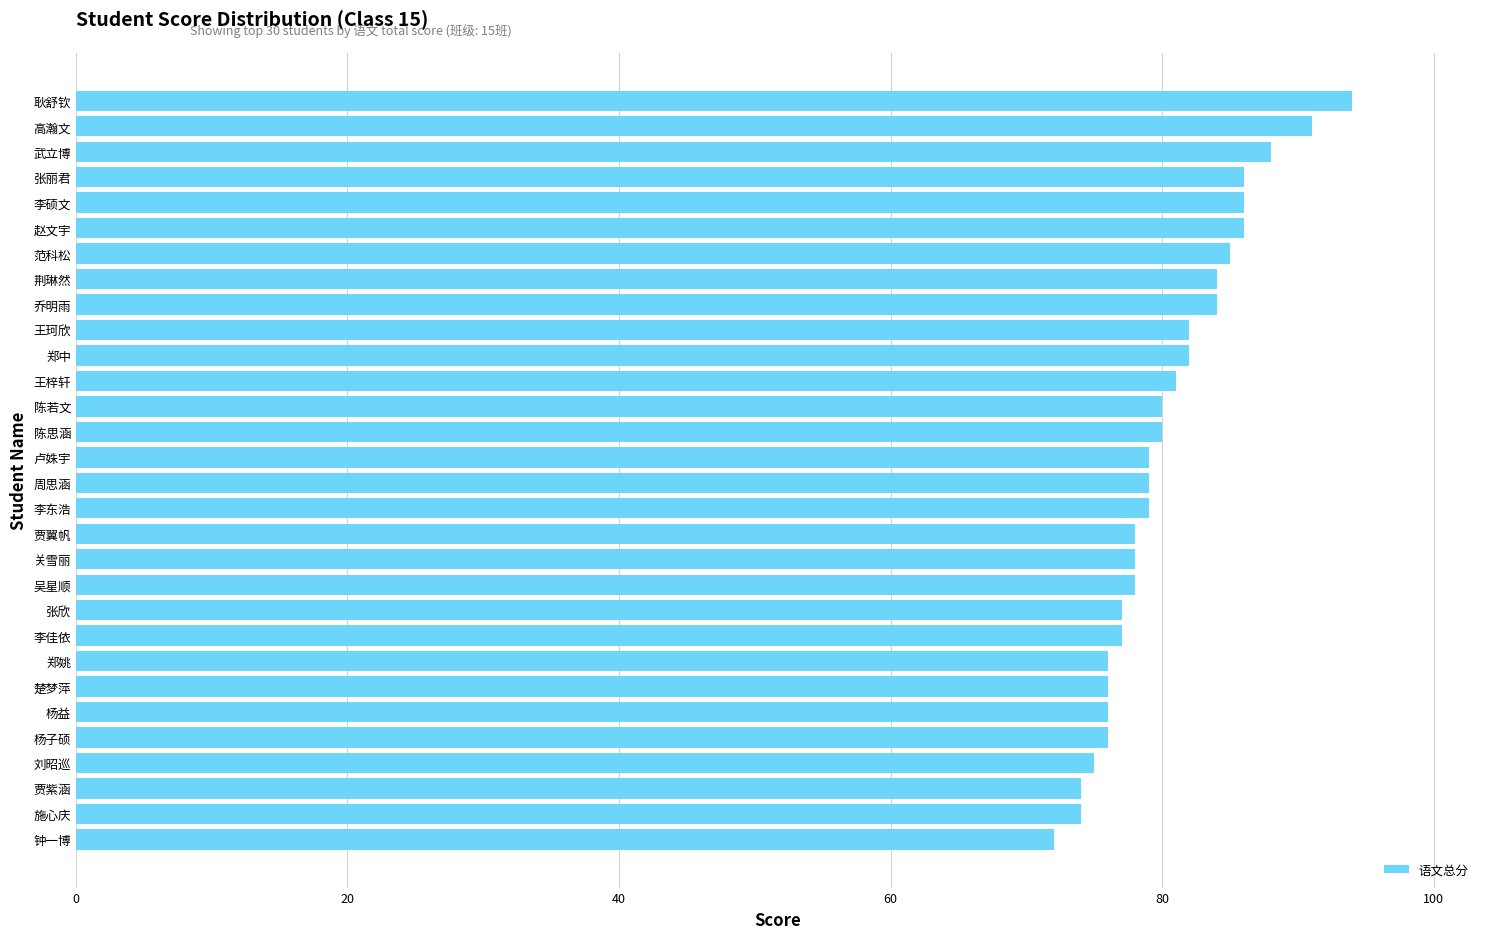

True or false: the data shows 78 at 关雪丽.

True